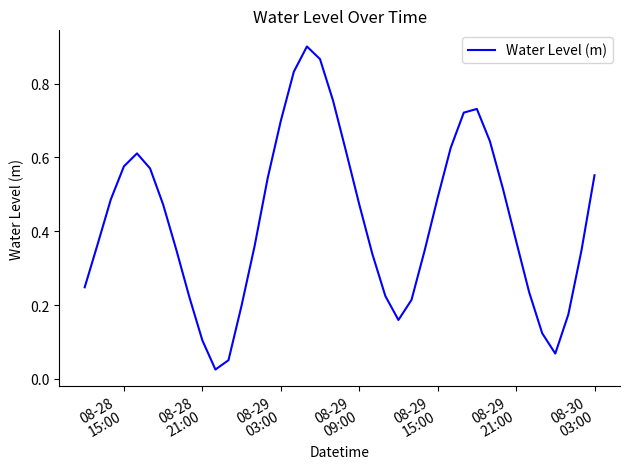

What is the average value?

0.4